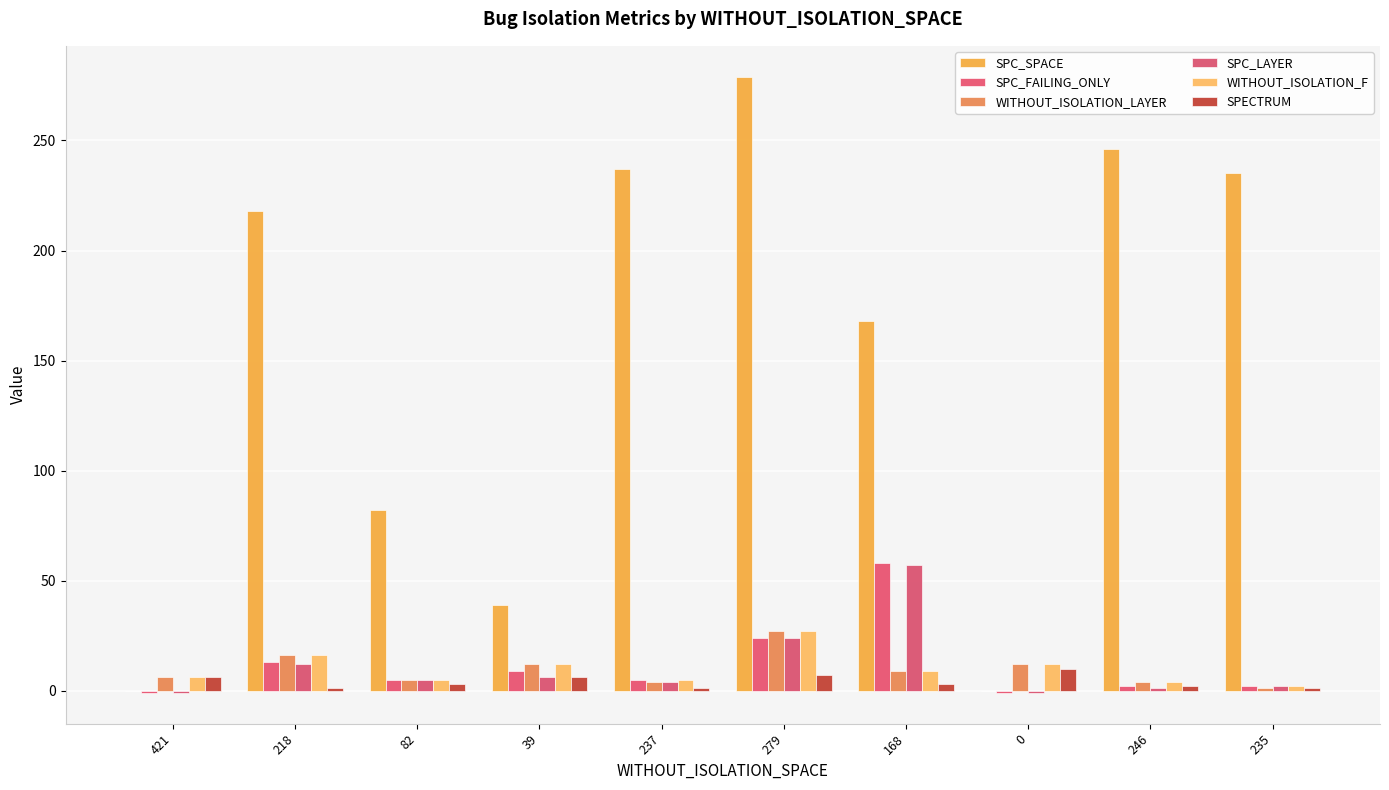

The SPC_FAILING_ONLY series shows 5 at 237. True or false?

True